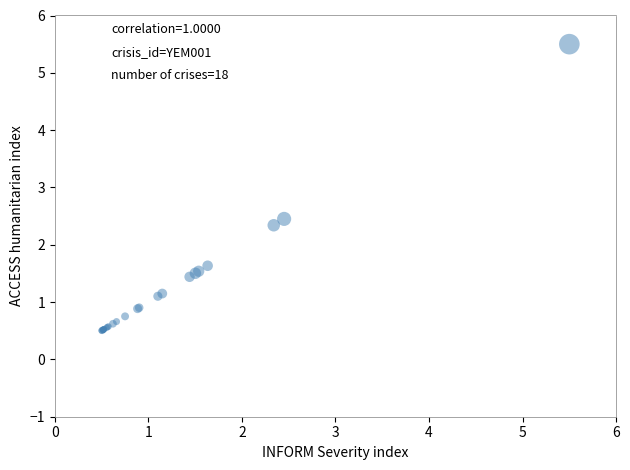

What Y value in the scatter plot is closest to 3?

2.5